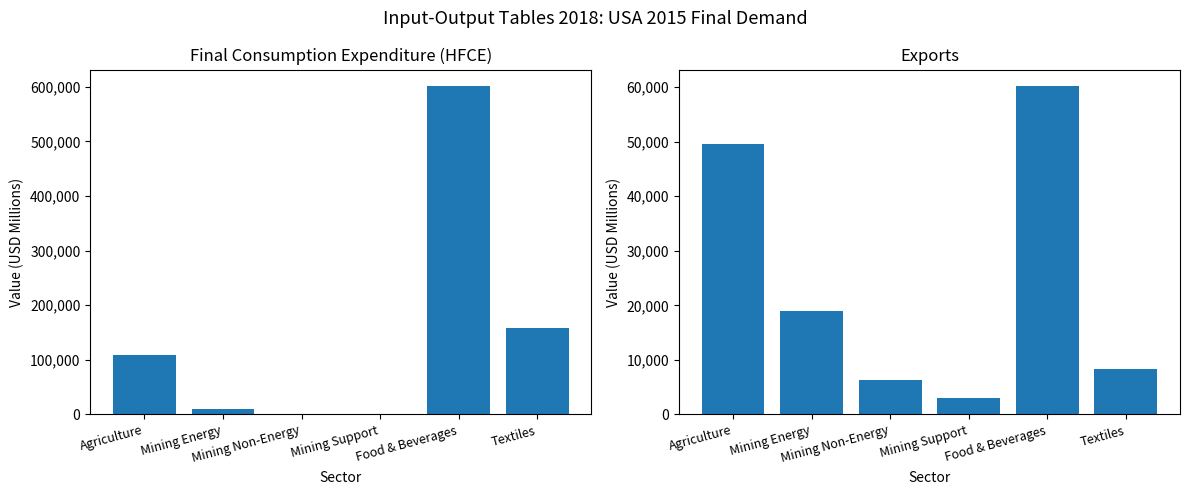

How many data points in HFCE are less than 109689?

3